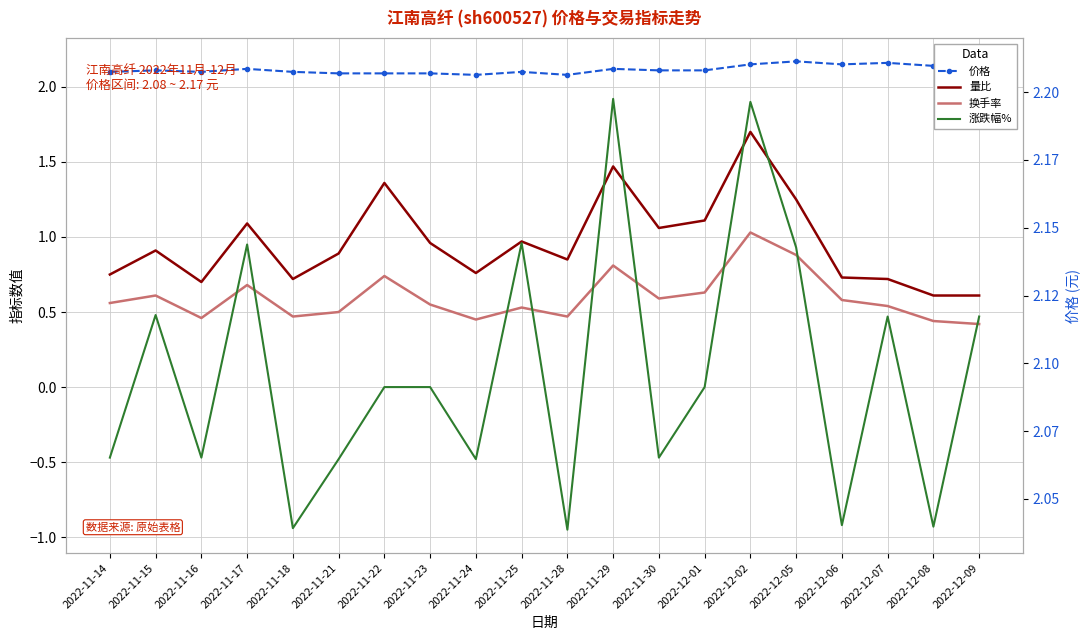

What is the difference between the maximum and minimum values in the 价格 series?

0.1